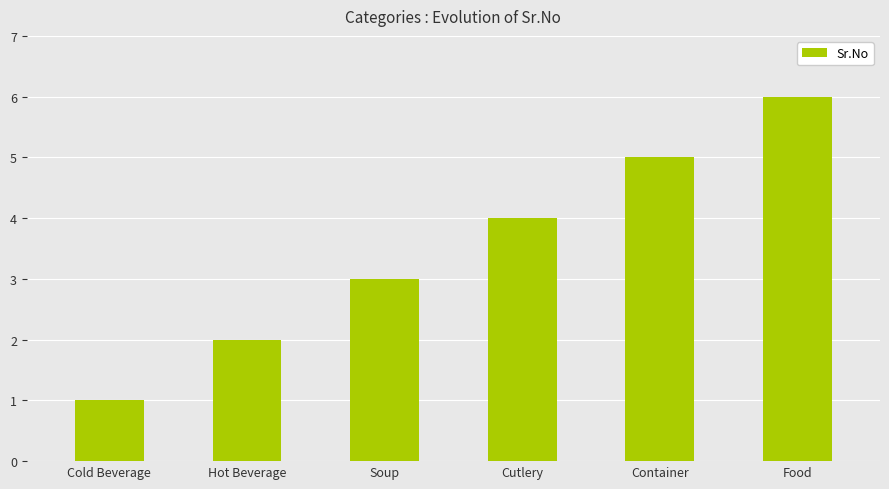

What is the change in value from Hot Beverage to Soup?

+1